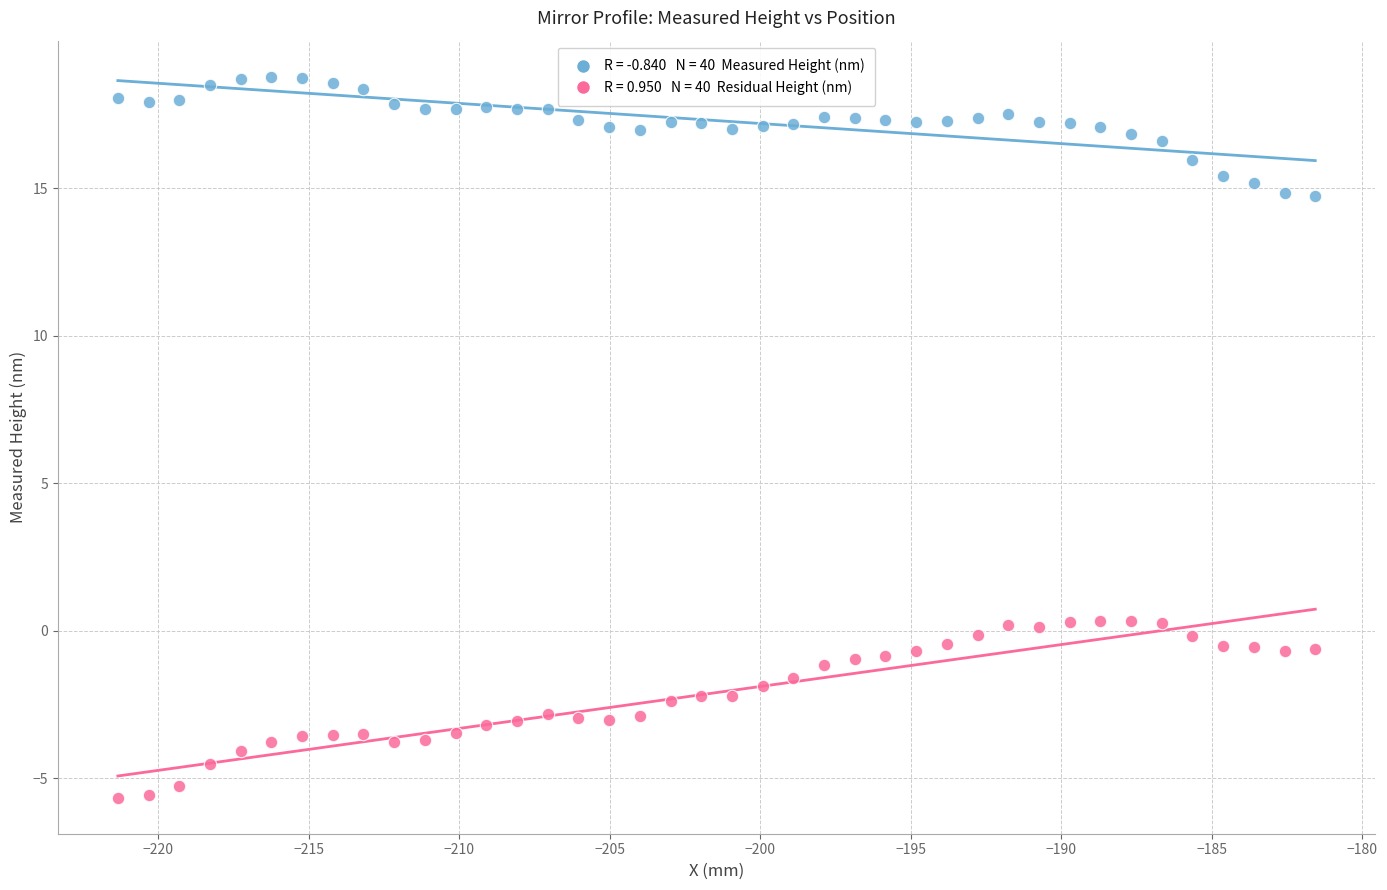

Across all data points, what is the range of Y values (max minus min)?

24.4